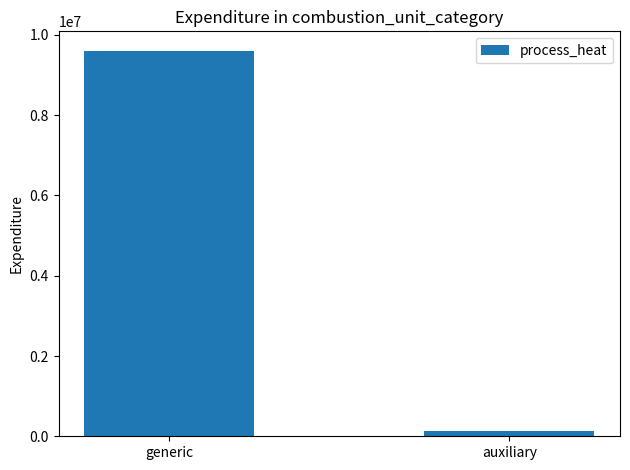

Count the number of categories in the chart.

2